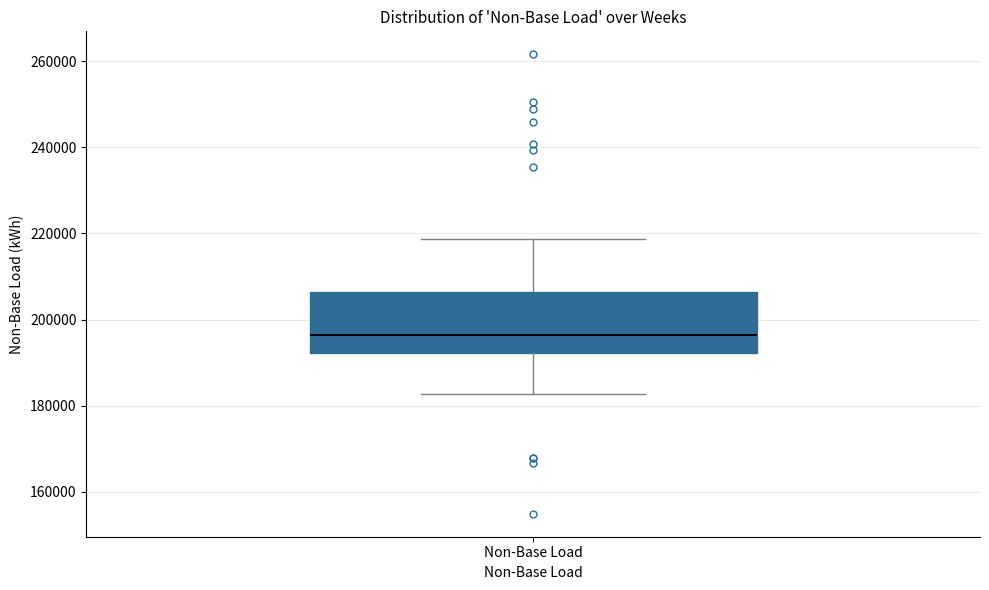

Read this box plot against the y-axis: the position of the median line, the range covered by the box, and the ends of both whiskers. The values are not printed on the chart, so give them approximately, as read against the axis.

median 196000, box 192000 to 206000, whiskers 182000 to 218000